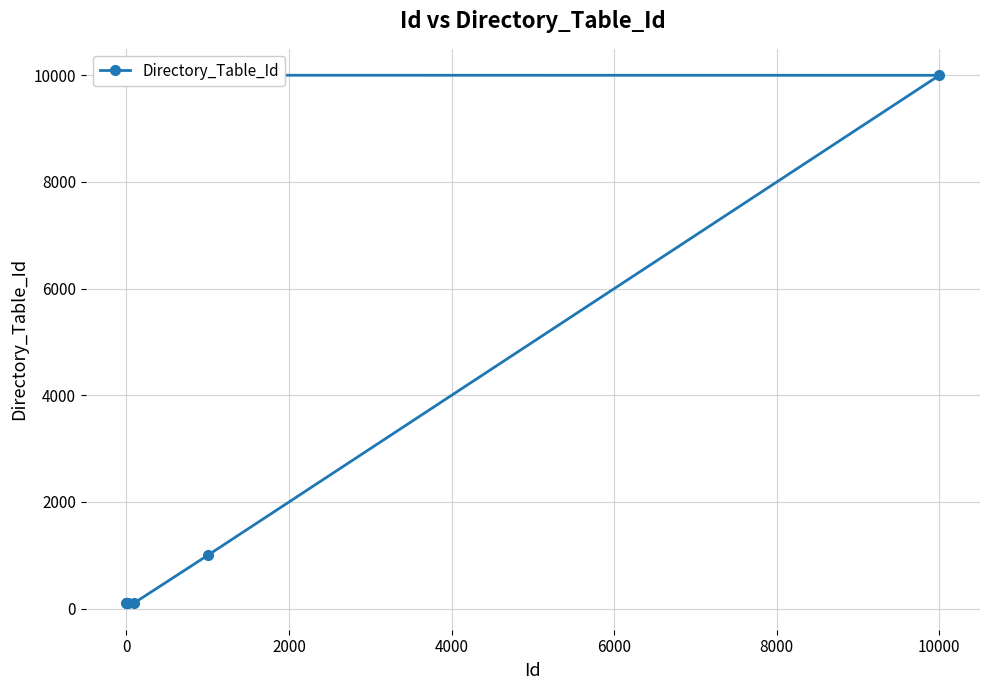

The value at 8 is 6386. True or false?

False